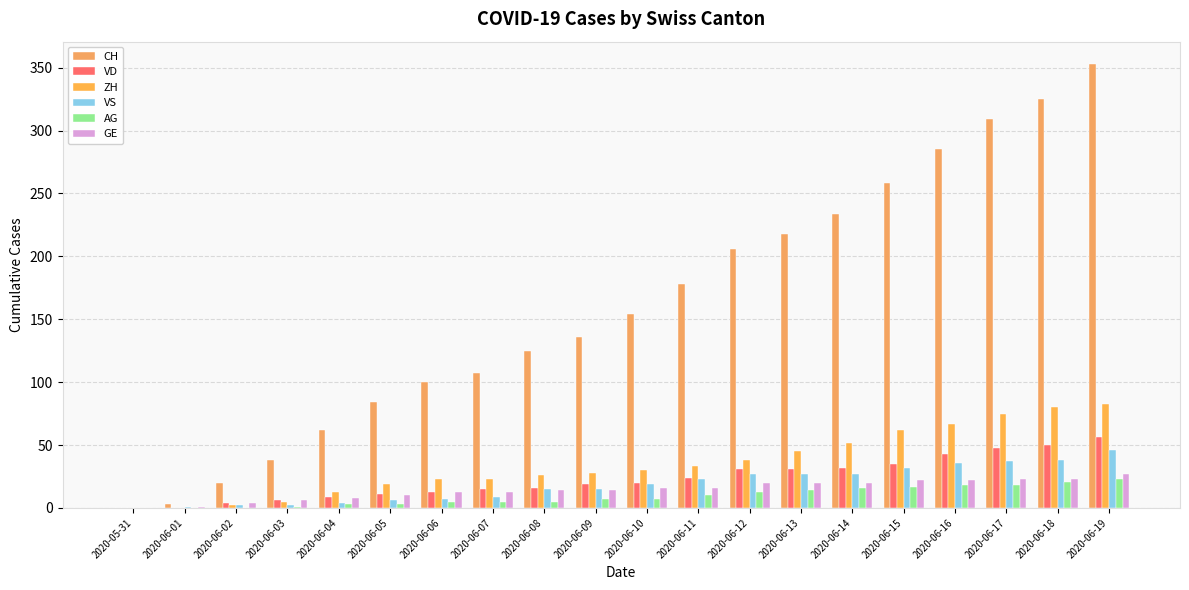

What is the total value across all series at 2020-06-10?

246